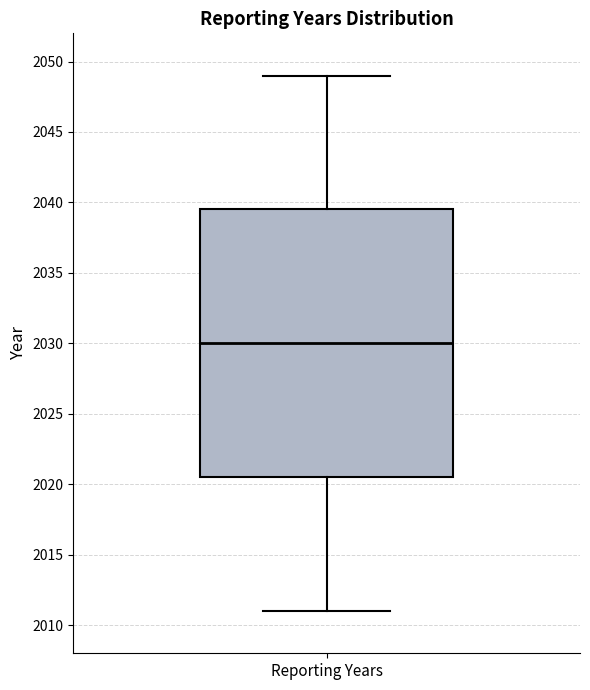

Transcribe this box plot: give where the median line is, the range the box spans, and where the two whiskers end, as read against the y-axis. The values are not printed on the chart, so give them approximately, as read against the axis.

median 2030.0, box 2020.5 to 2039.5, whiskers 2011.0 to 2049.0